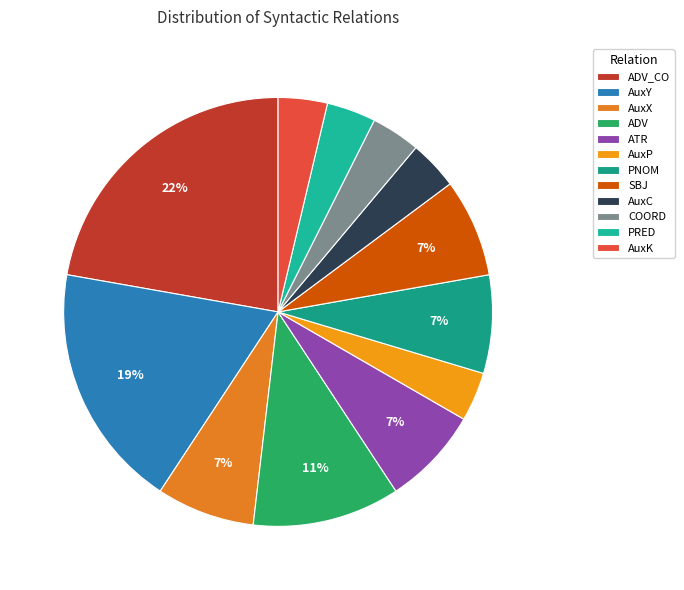

What percentage is the ATR slice, to the nearest percent?

7%